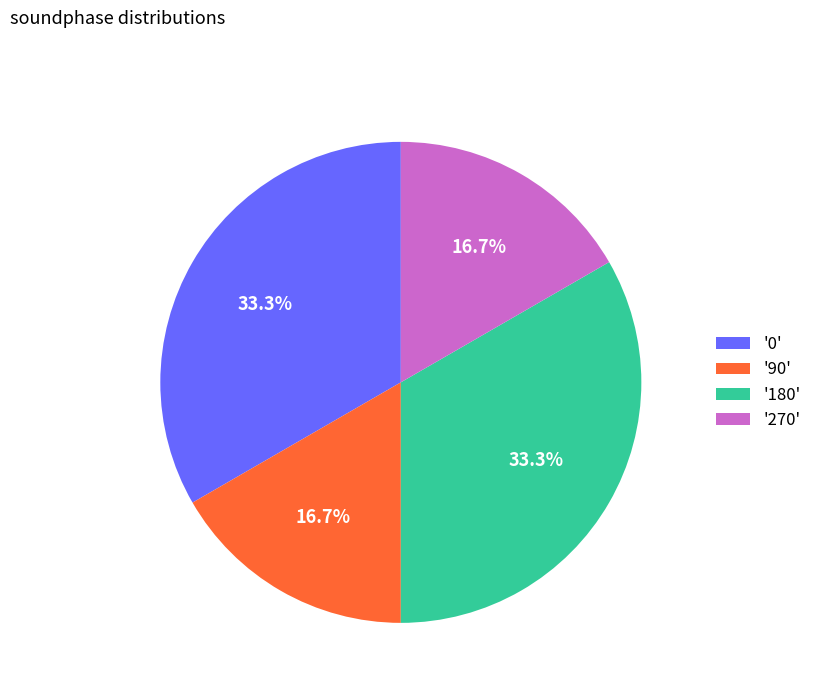

Between '0' and '270', which is larger?

'0'